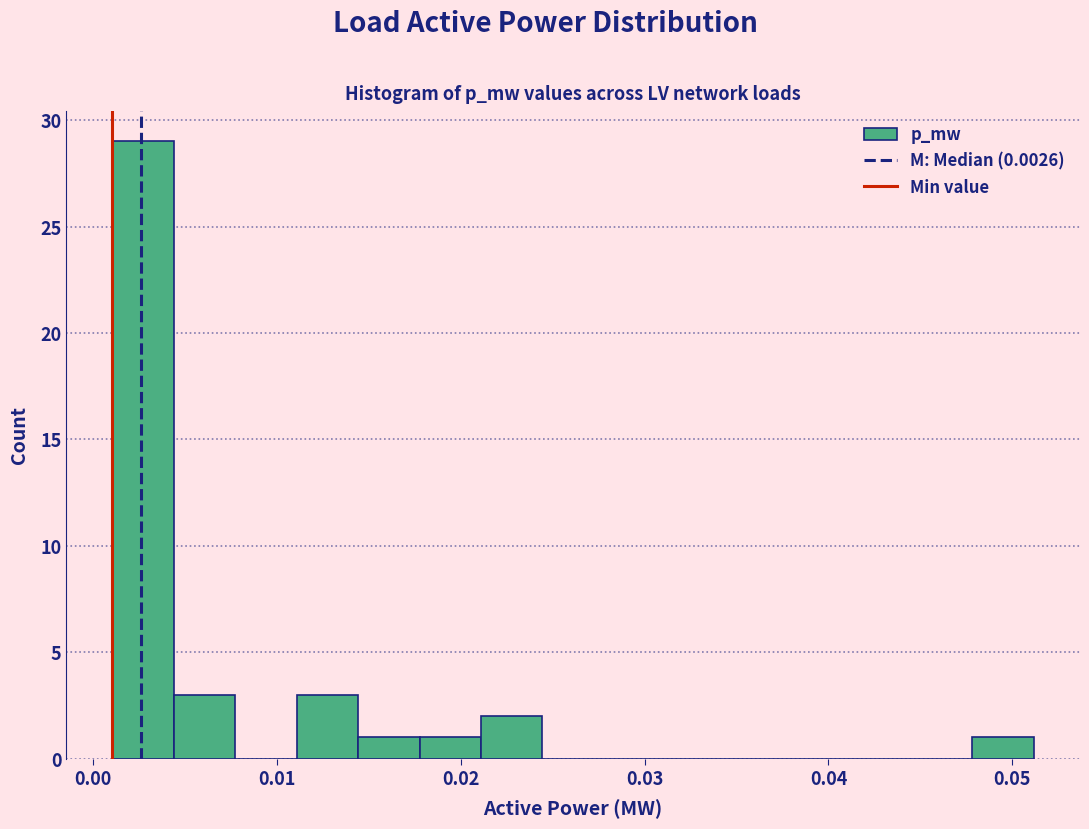

Read against the x-axis, roughly where is the centre of the tallest bar?

0.003